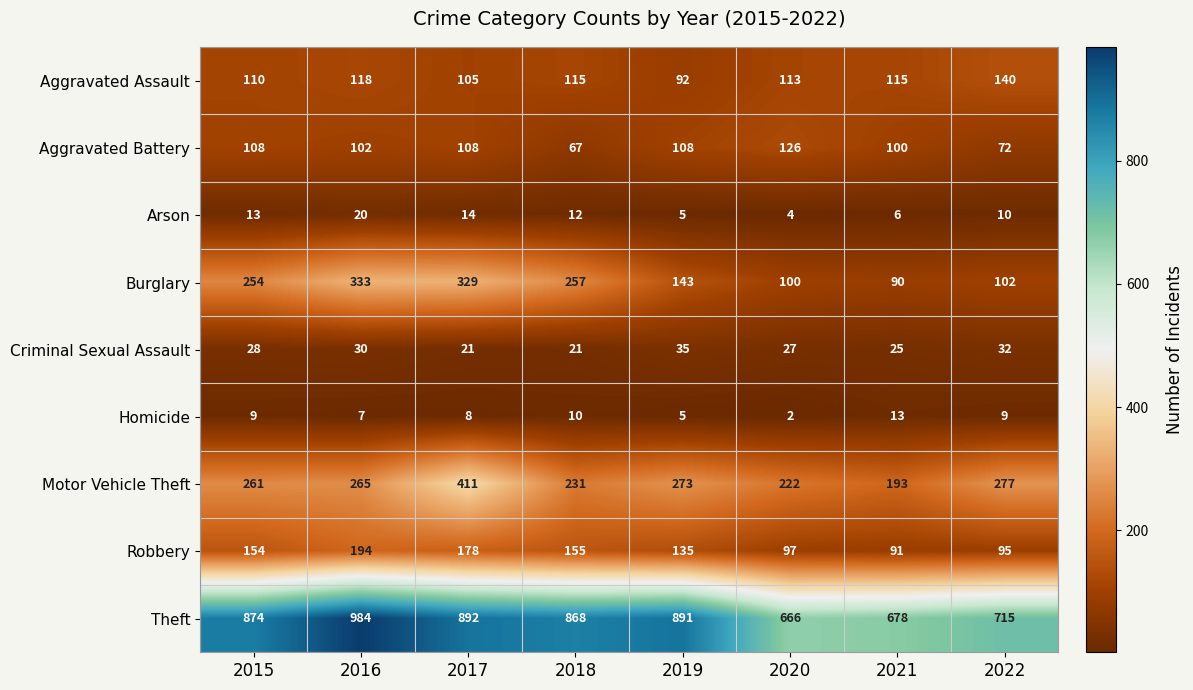

What is the difference between the second highest and second lowest values in the Homicide series?

5